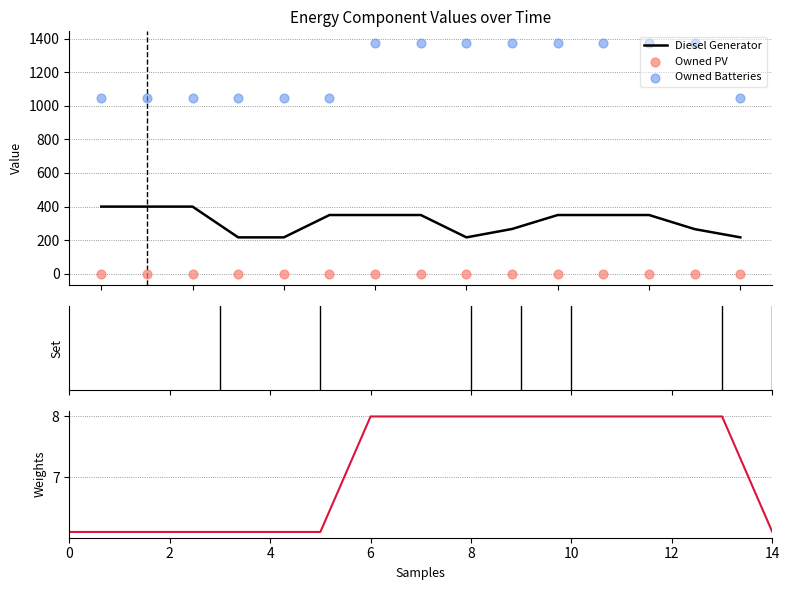

Which series has the largest total across all categories?

Owned Batteries